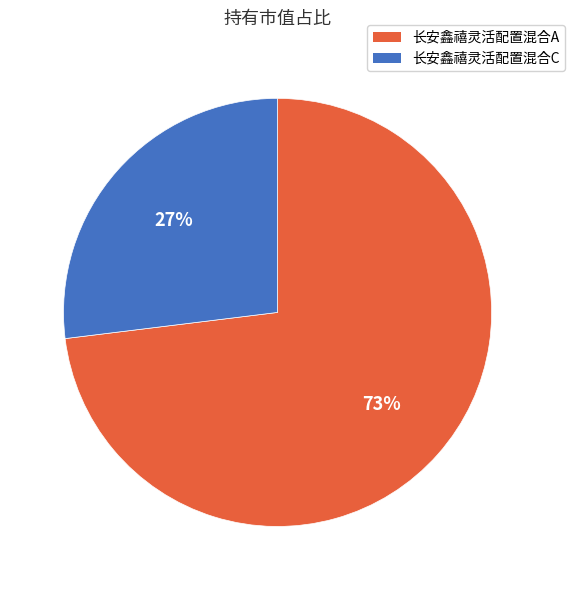

Which has a higher value, 长安鑫禧灵活配置混合C or 长安鑫禧灵活配置混合A?

长安鑫禧灵活配置混合A